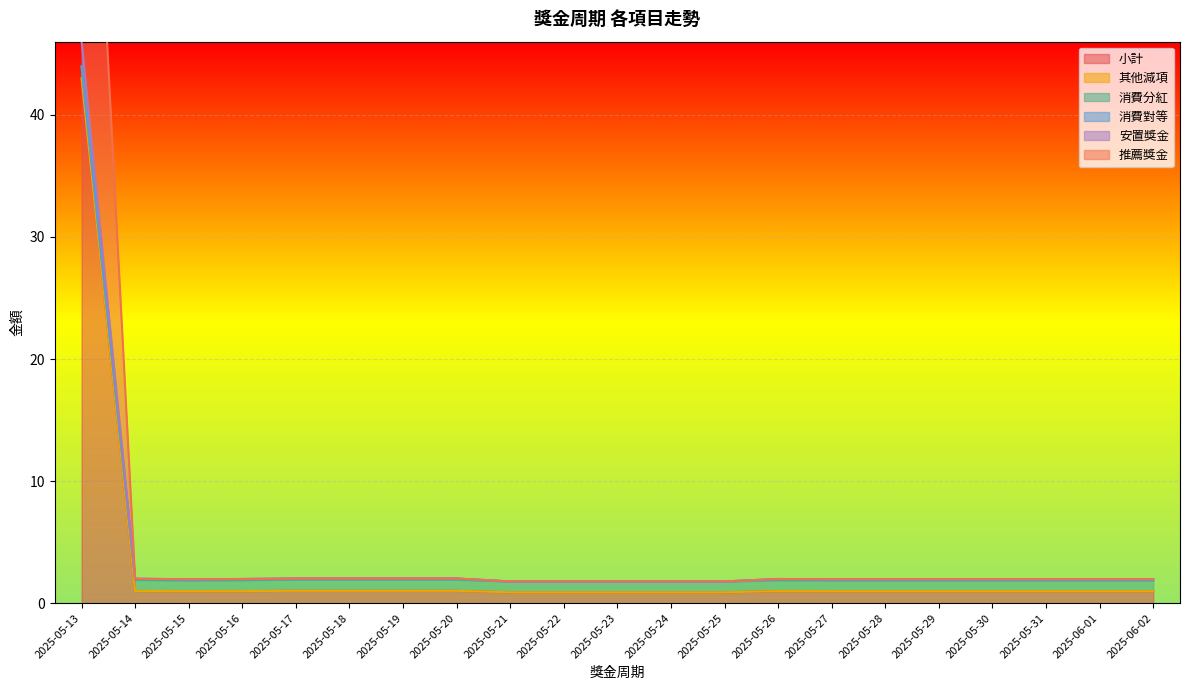

True or false: 小計 and 推薦獎金 intersect in this chart.

False